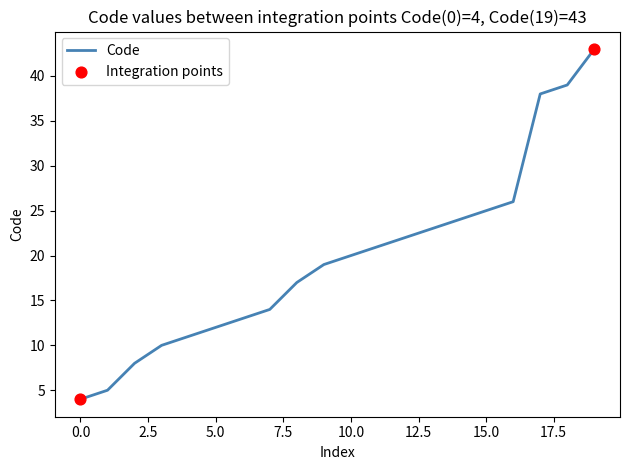

What is the maximum value shown in the chart?

43.0